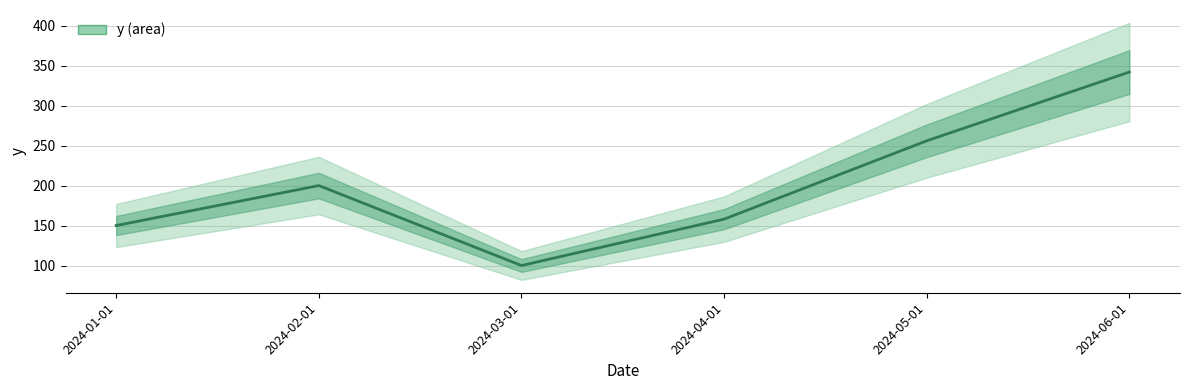

True or false: the data shows 133 at 2024-03-01.

False